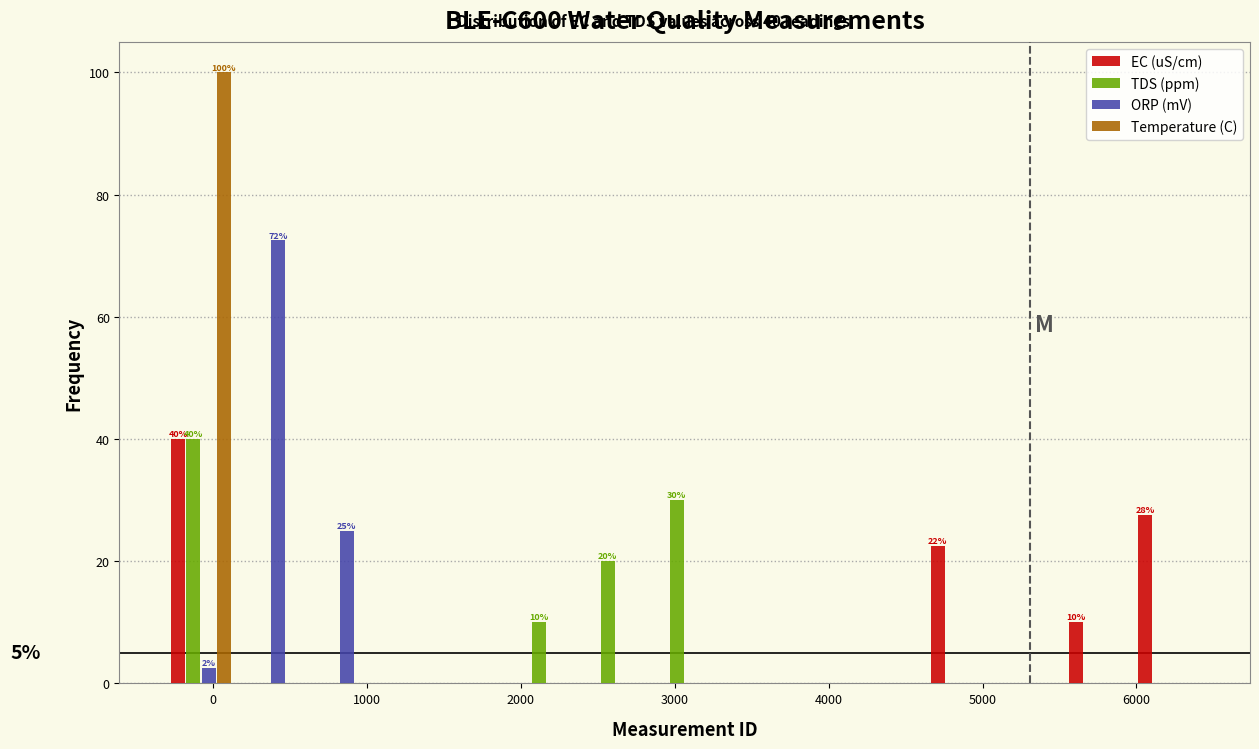

In the TDS (ppm) series, which range on the x-axis has the tallest bar?

-300 to 100